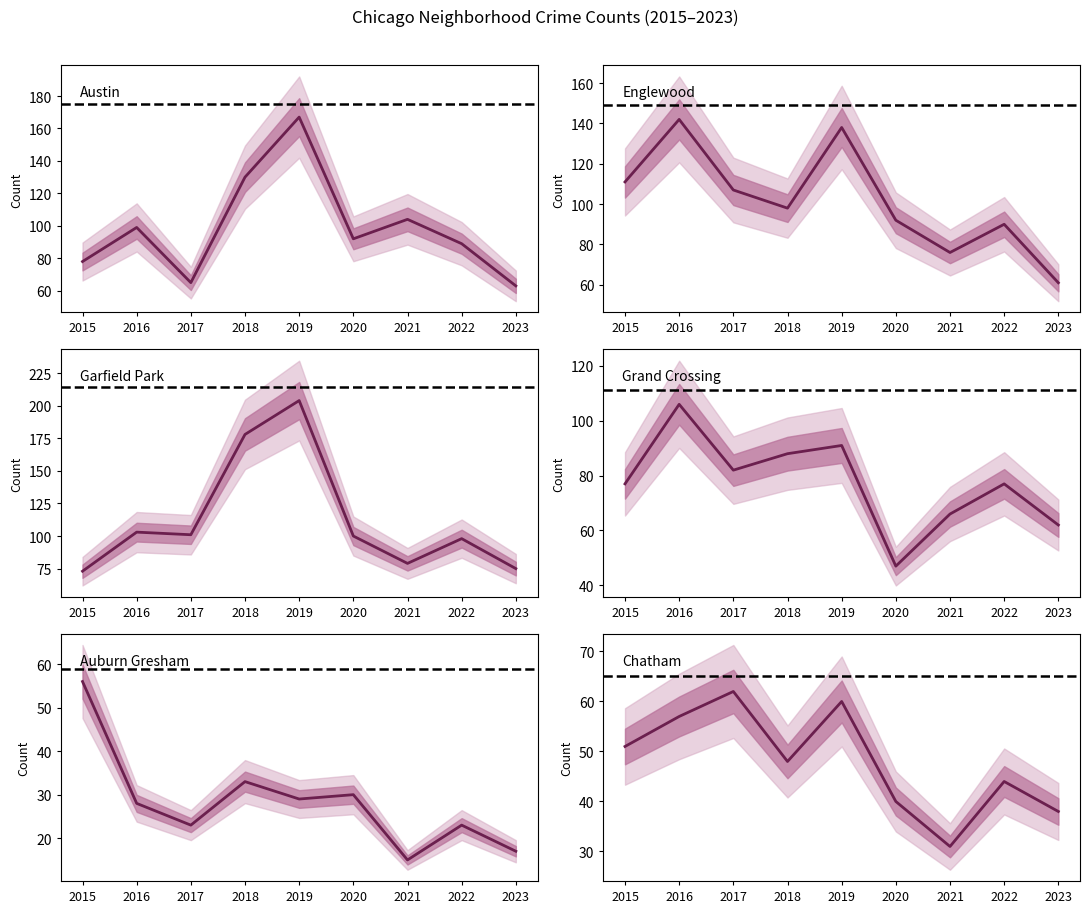

How many interior local peaks does the Englewood series have?

3